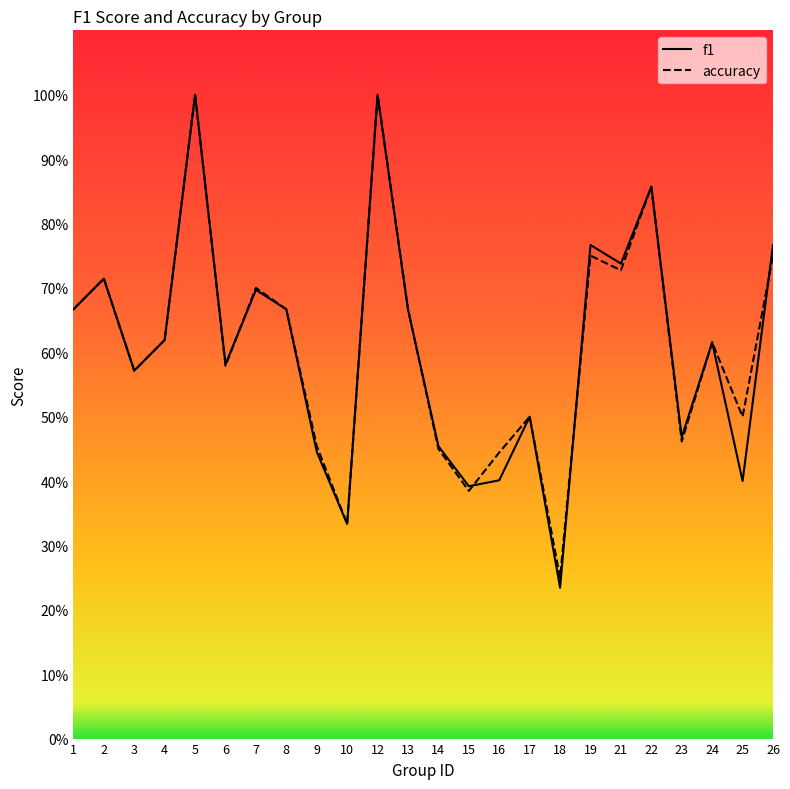

Which label corresponds to the largest value in the chart?

5